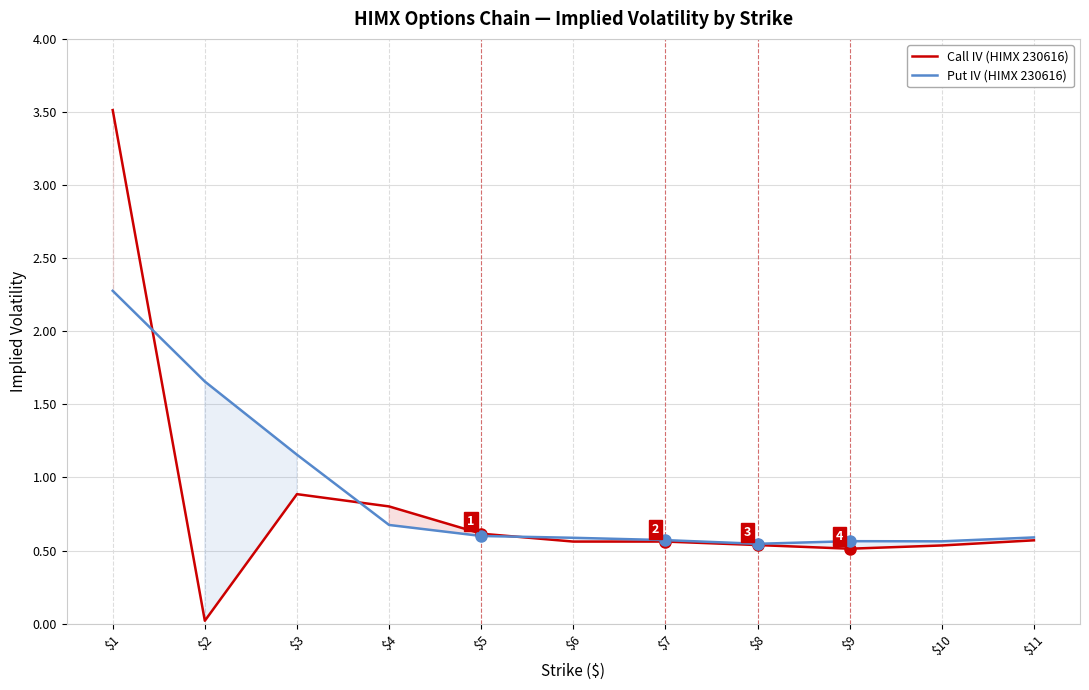

How many categories are shown in the chart?

11